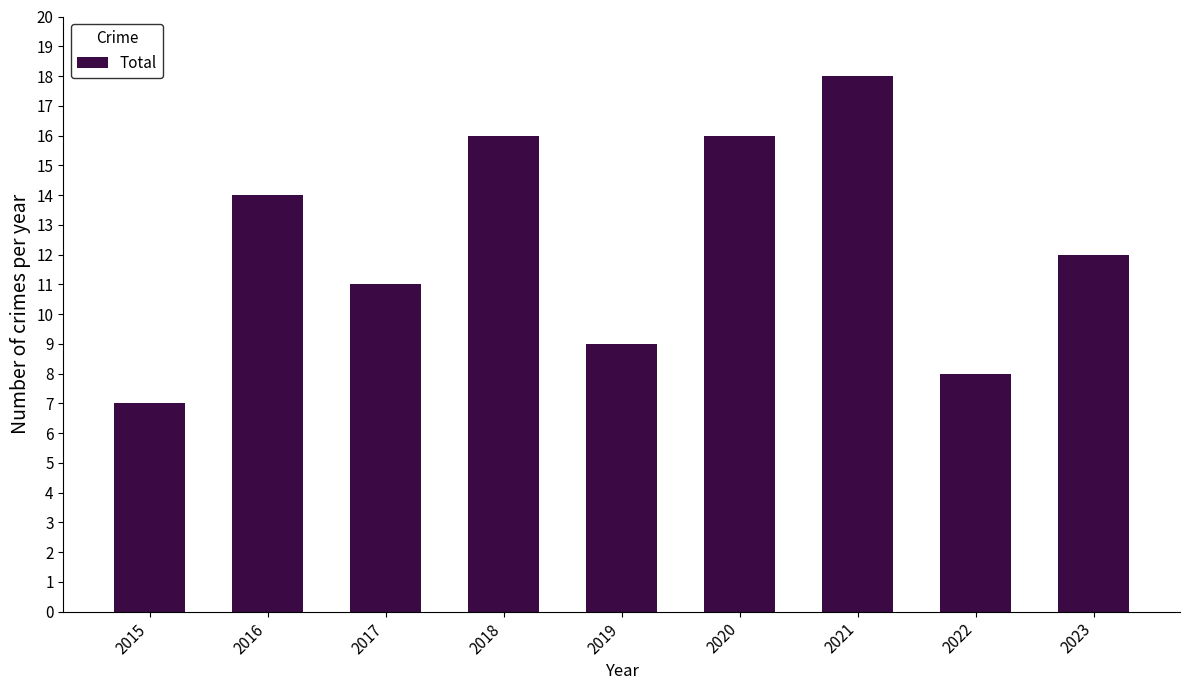

True or false: the data shows 4 at 2015.

False